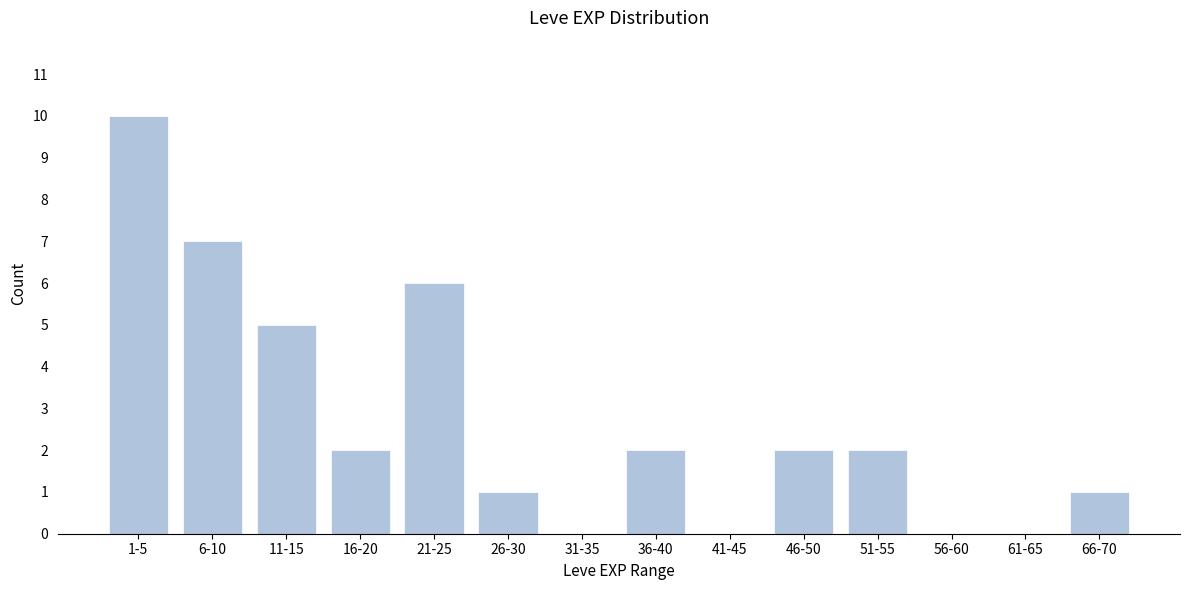

Reading left to right, transcribe all the data shown in this chart.

1-5=10	6-10=7	11-15=5	16-20=2	21-25=6	26-30=1	31-35=0	36-40=2	41-45=0	46-50=2	51-55=2	56-60=0	61-65=0	66-70=1